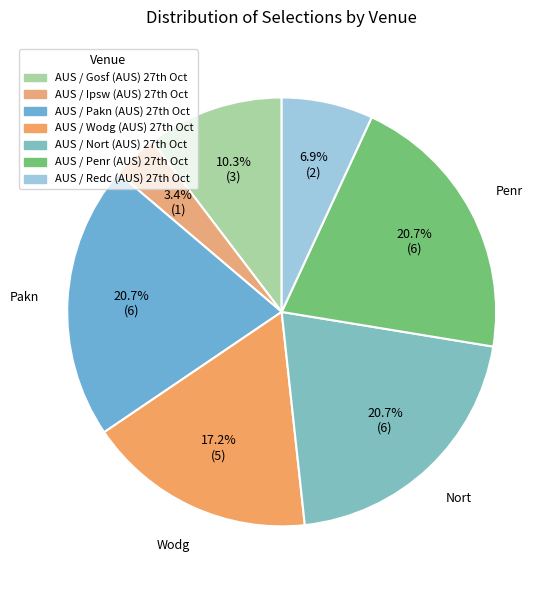

Which slice is the smallest?

AUS / Ipsw (AUS) 27th Oct